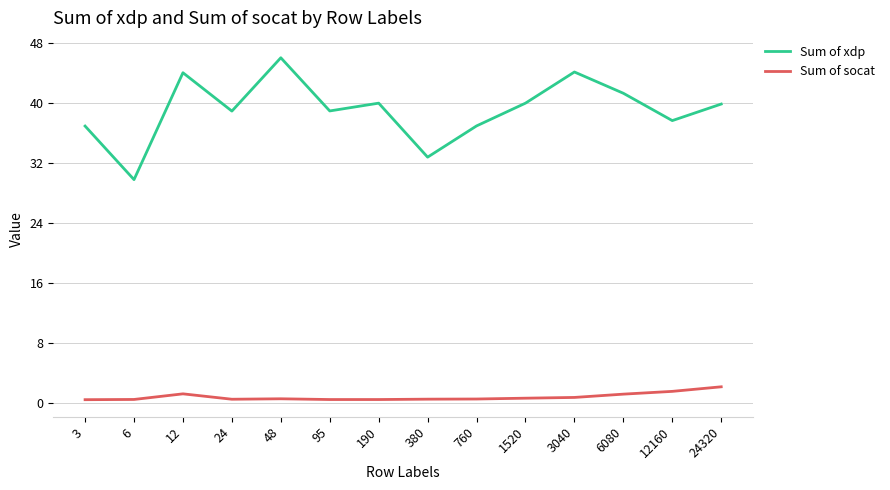

The Sum of xdp series shows 46.1 at 48. True or false?

True